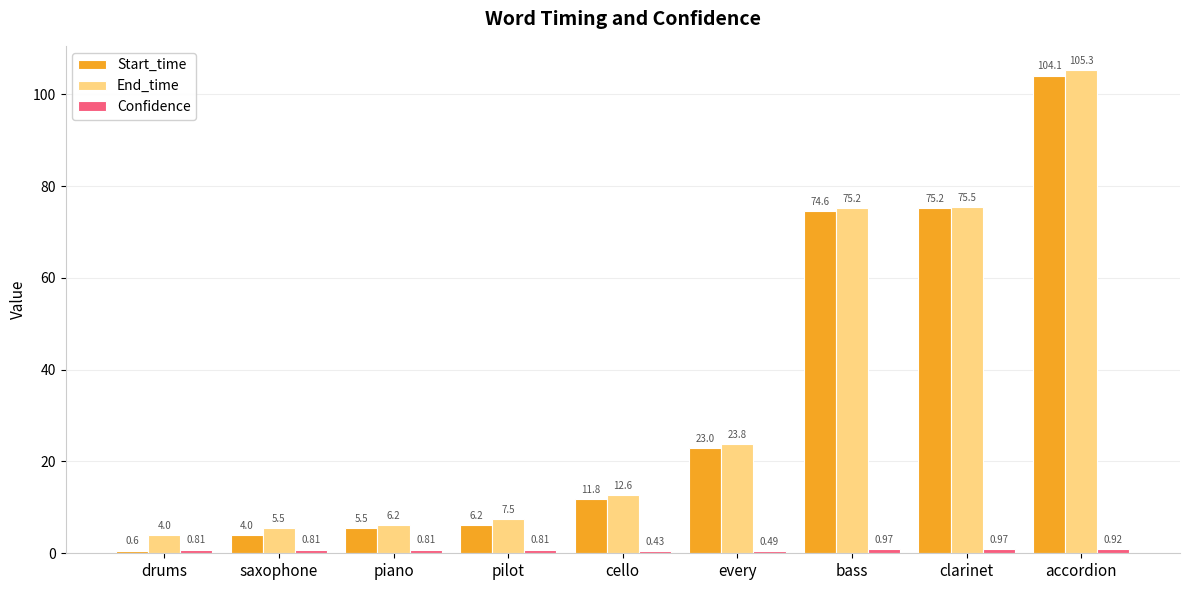

At how many categories does at least one series exceed 10?

5